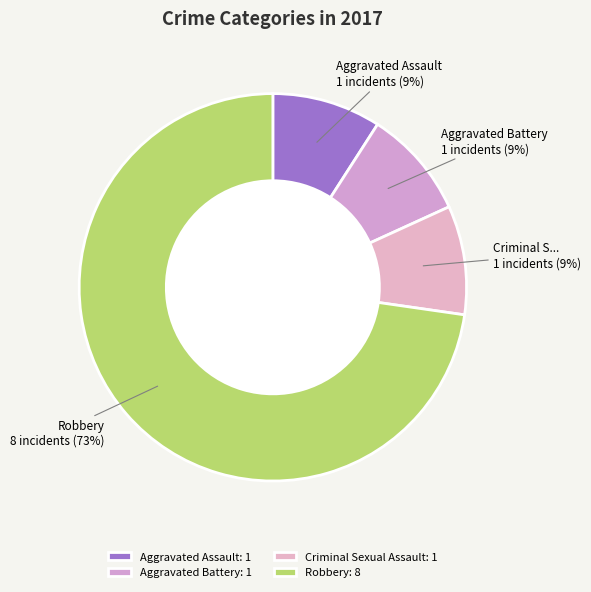

How many slices are in this pie chart?

4